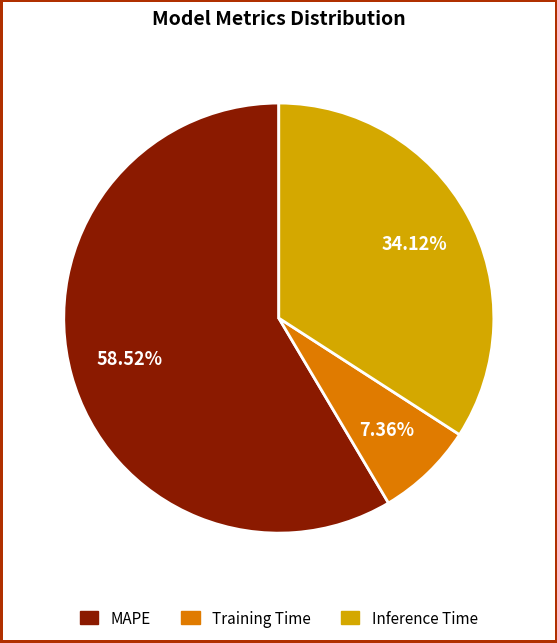

The Inference Time slice represents 47% of the pie. True or false?

False